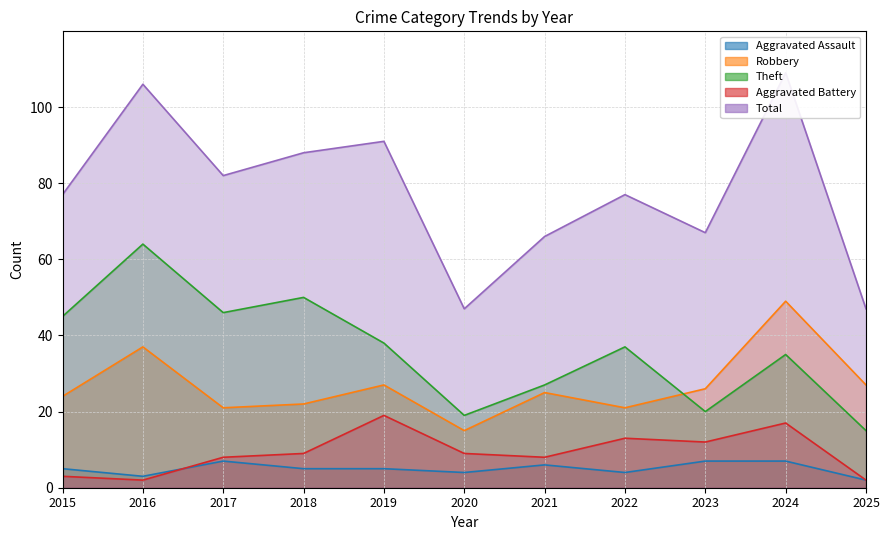

Count the Aggravated Assault values in the range 4 to 7.

9